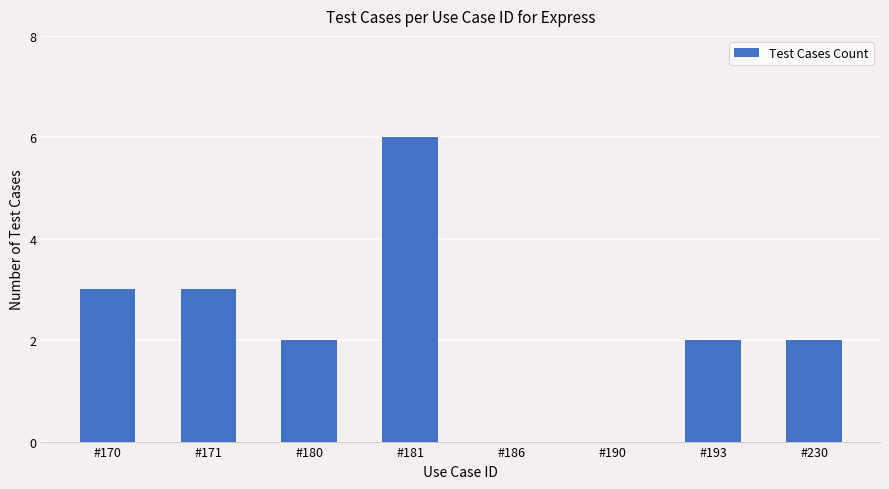

The chart shows a value of 3 at #170. True or false?

True